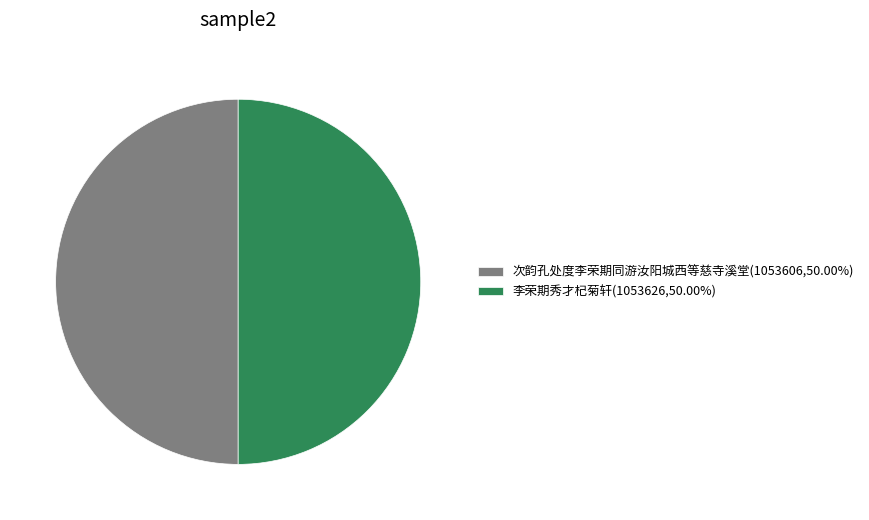

Approximately how many times larger is the value at 李荣期秀才杞菊轩 compared to 次韵孔处度李荣期同游汝阳城西等慈寺溪堂?

1.0